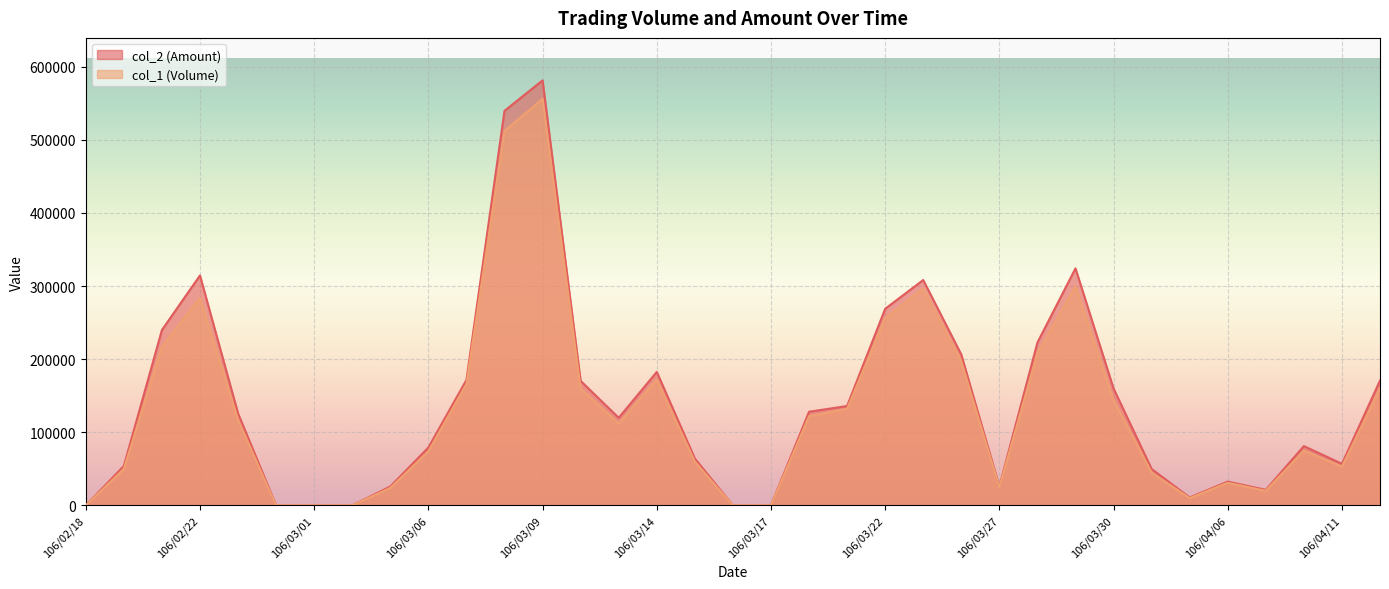

What are all the series names shown in the legend?

col_2 (Amount), col_1 (Volume)